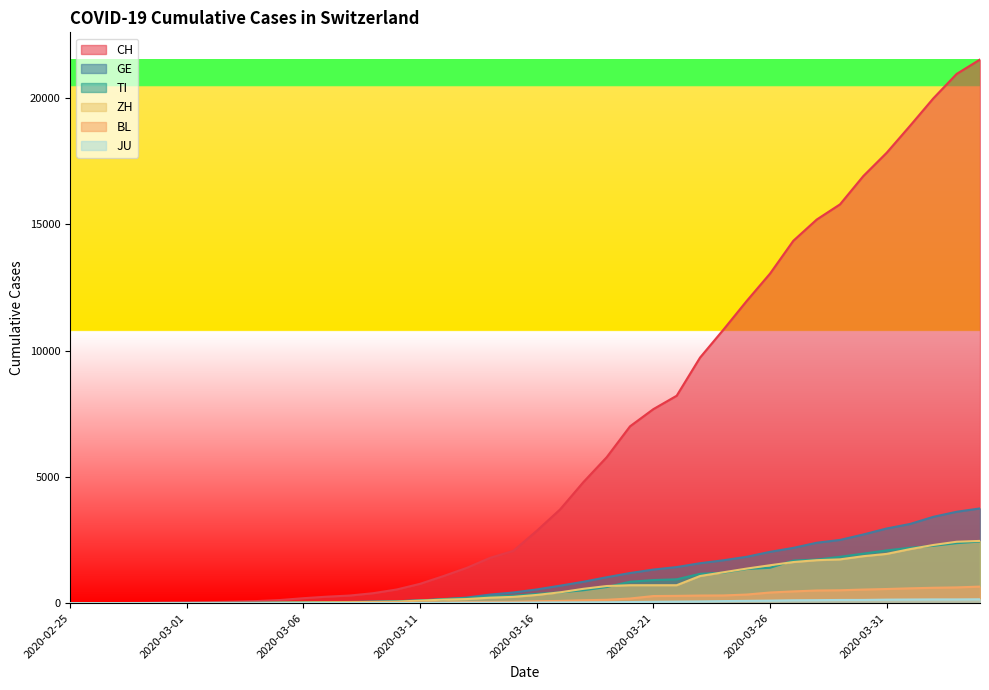

Which category has the lowest value across all series?

2020-02-25